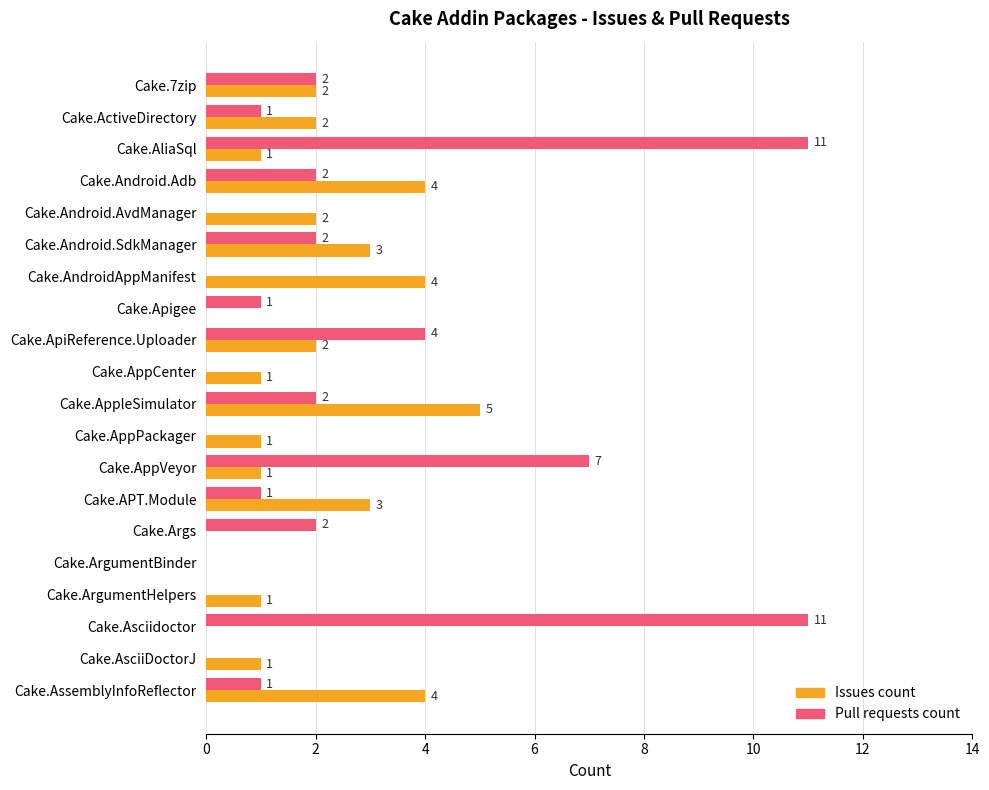

Which series changed the most between Cake.AndroidAppManifest and Cake.AsciiDoctorJ?

Issues count